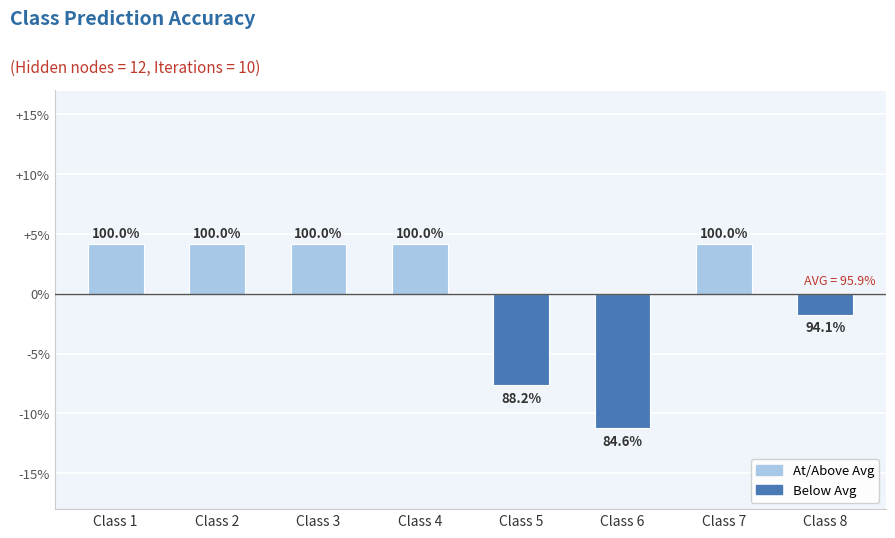

The value at Class 6 is -0.2. True or false?

False